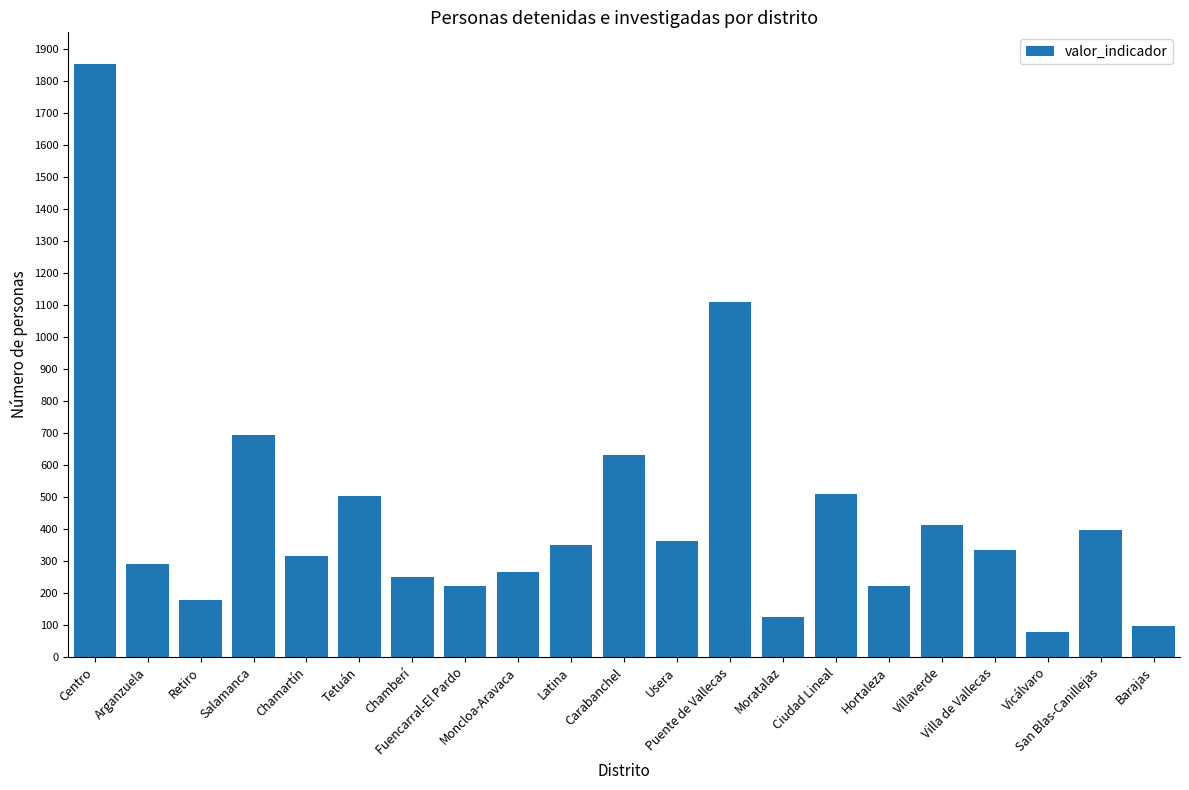

What is the smallest value displayed?

78